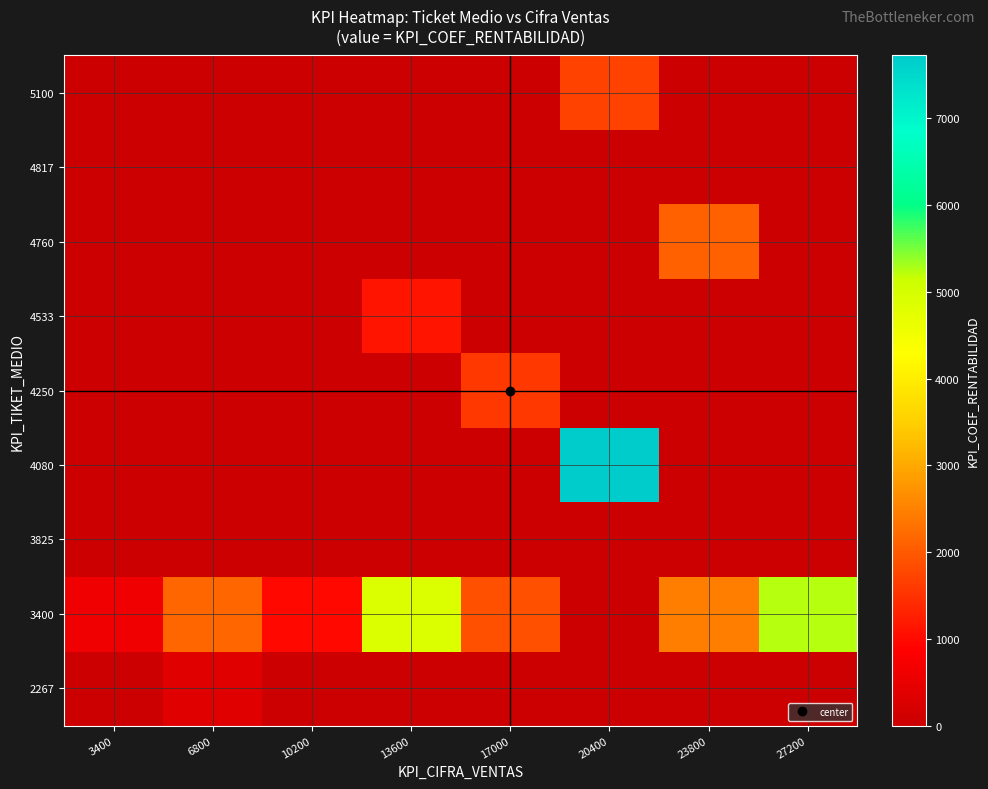

What is the maximum value shown in the chart?

7724.0